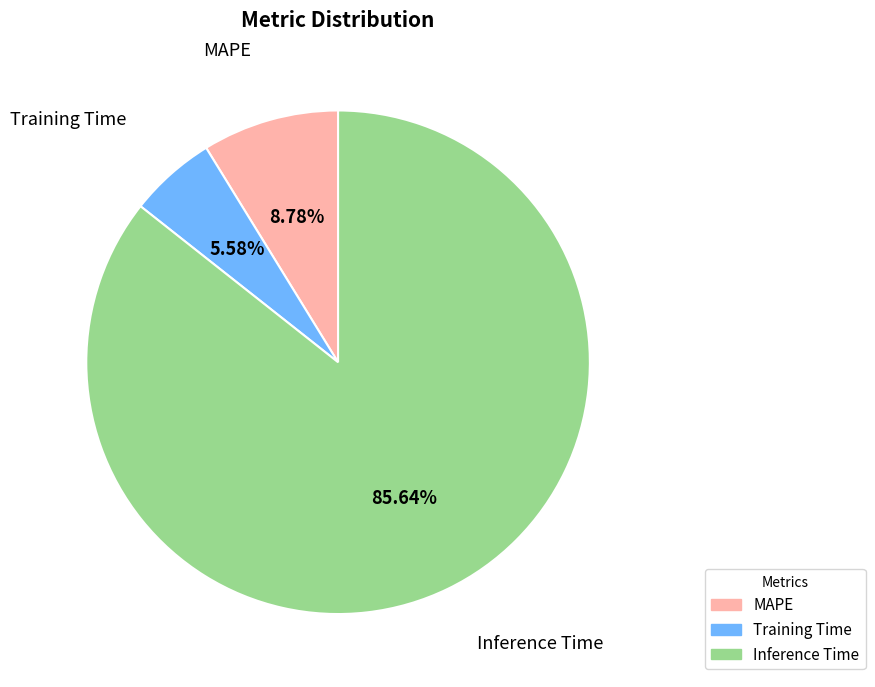

Count the number of slices in the pie.

3